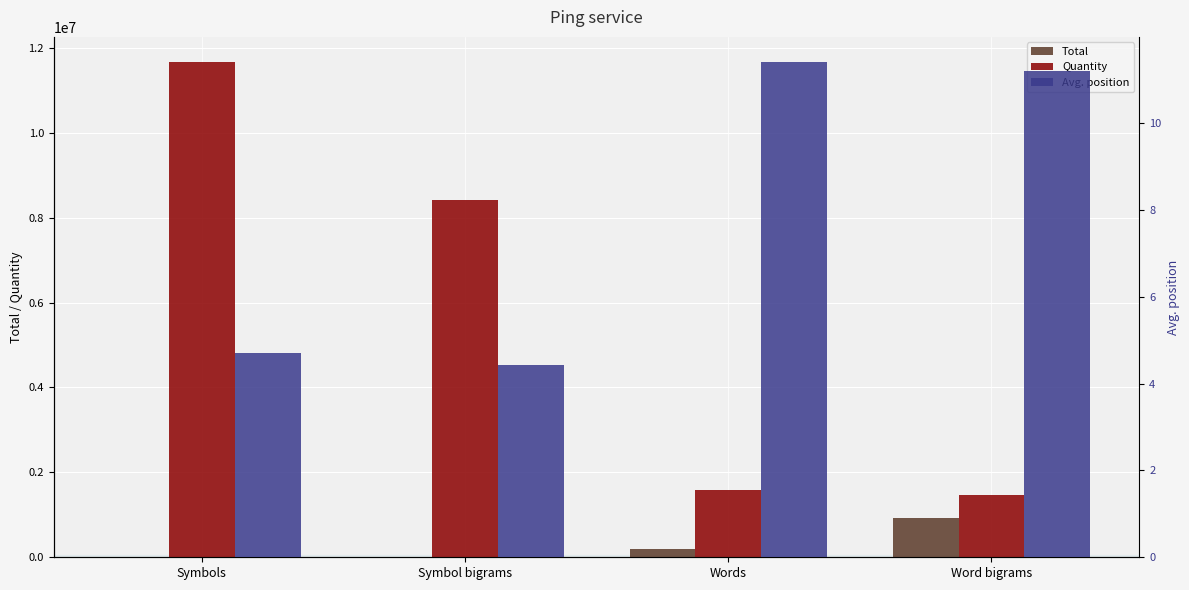

How many categories are shown in the chart?

4